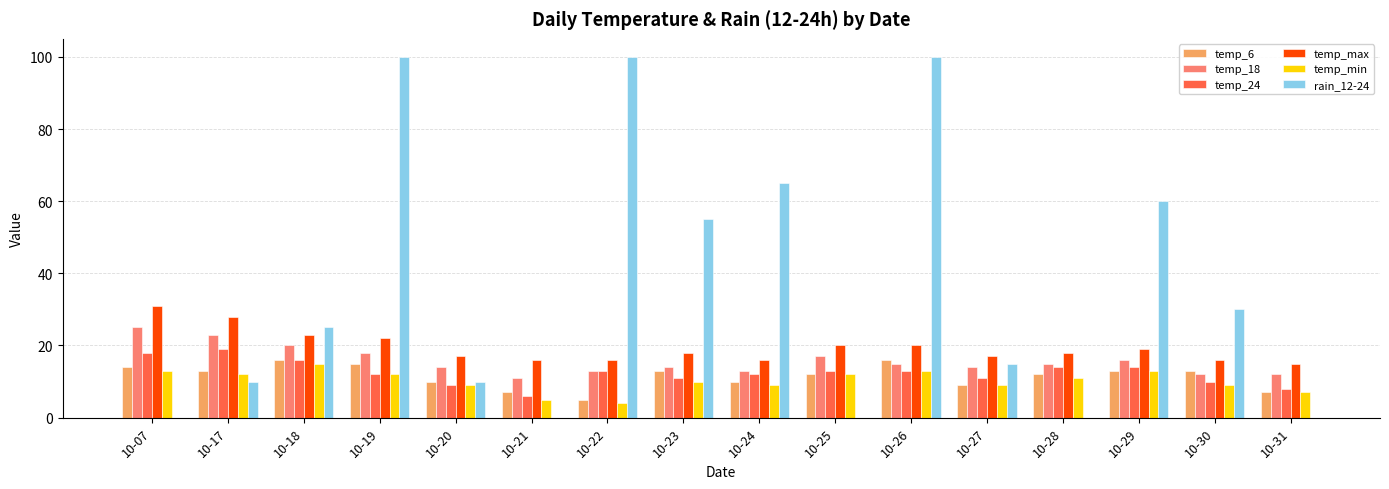

What is the spread (max minus min) of values at 10-22?

96